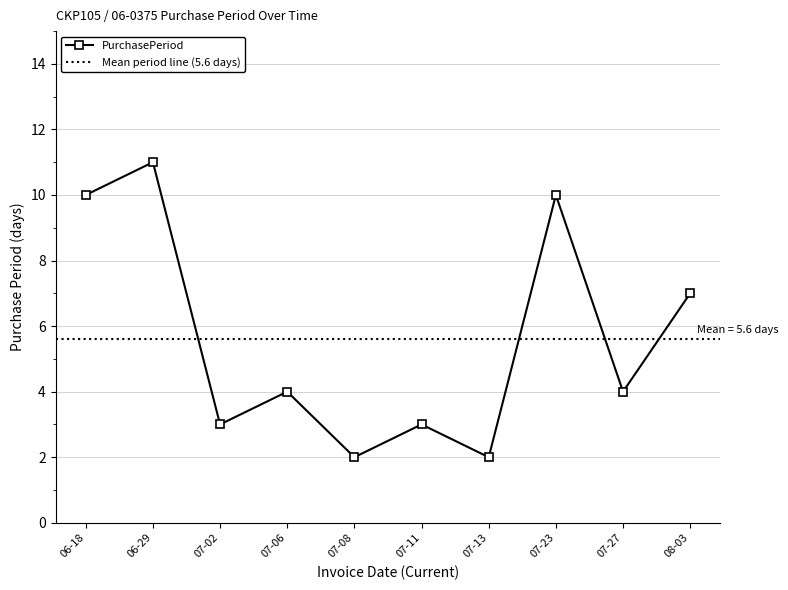

Where is PurchasePeriod nearest to the value 6?

08-03